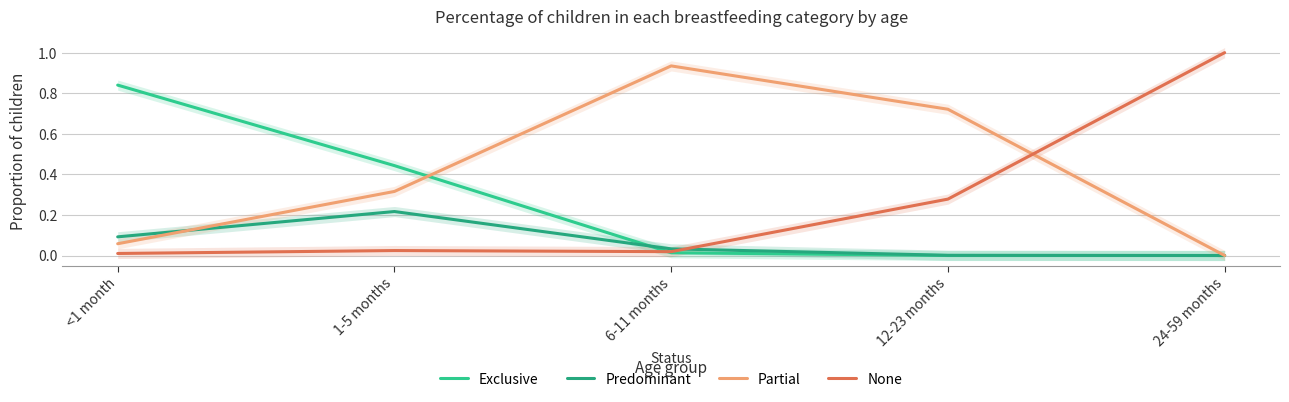

Reading left to right, transcribe all the data shown in this chart.

Exclusive: 0.8	0.4	0.0	0.0	0.0
Predominant: 0.1	0.2	0.0	0.0	0.0
Partial: 0.1	0.3	0.9	0.7	0.0
None: 0.0	0.0	0.0	0.3	1.0